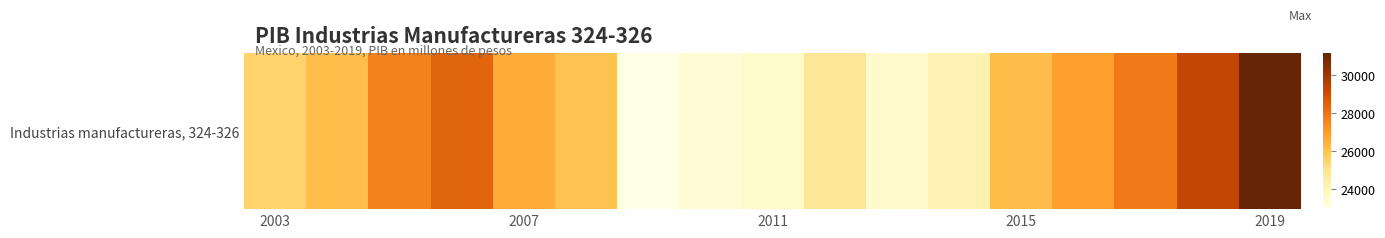

What is the average value?

26131.8